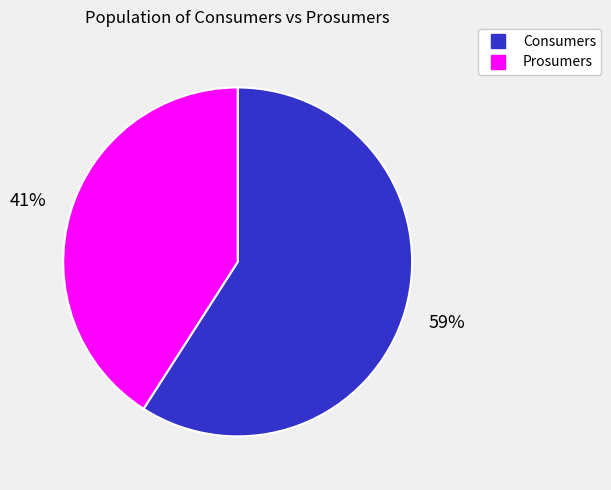

To the nearest percent, what percentage of the pie is Consumers?

59%